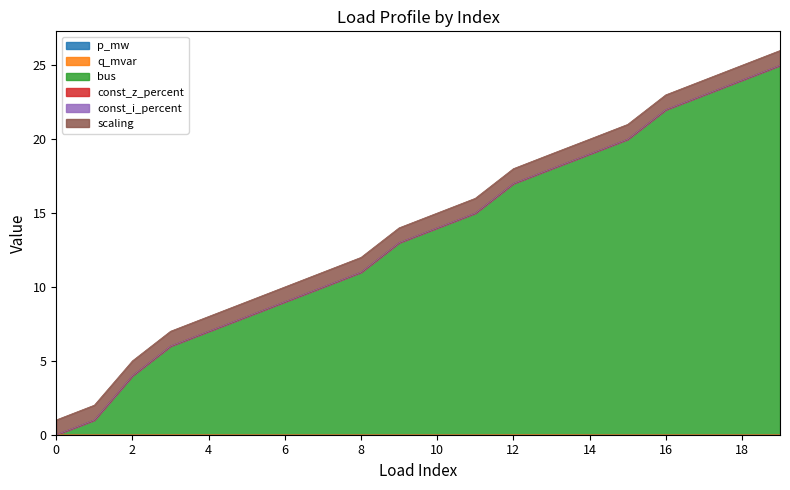

List the labels in order of p_mw value, smallest first.

15, 10, 1, 6, 16, 5, 11, 8, 2, 7, 14, 17, 0, 19, 18, 9, 4, 3, 12, 13